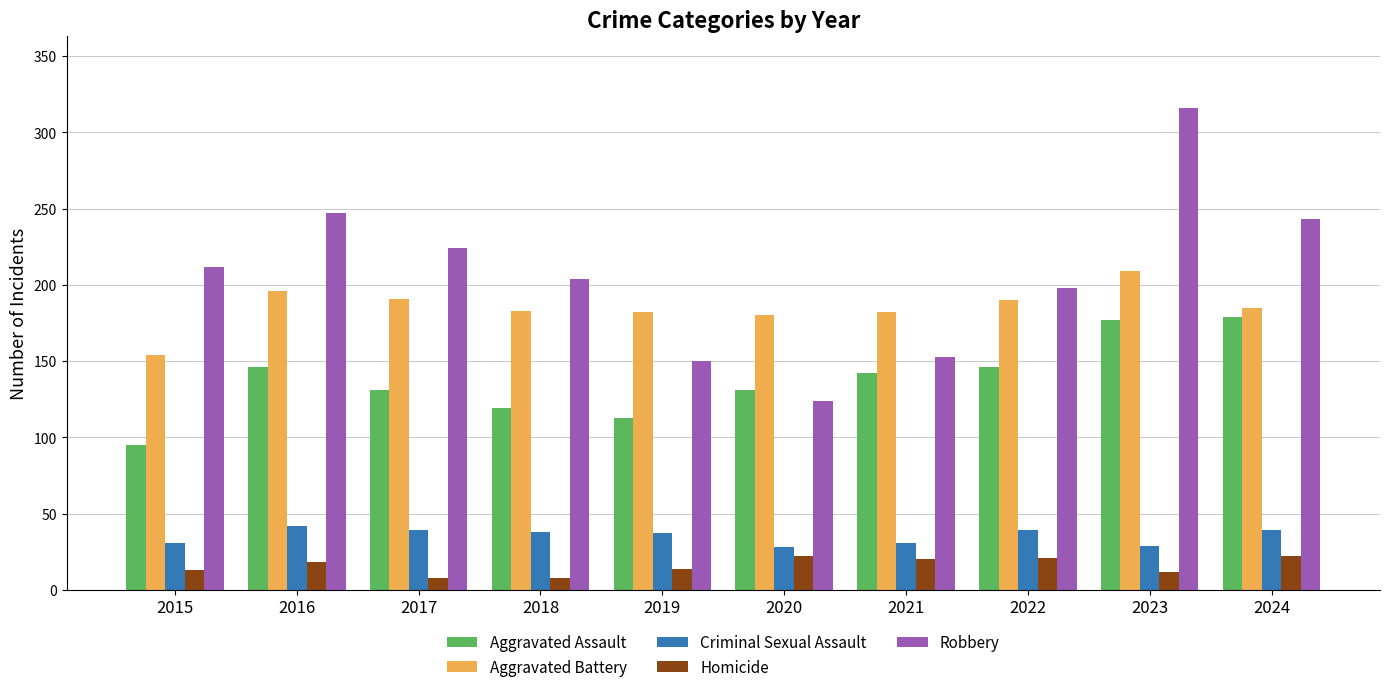

What is the approximate value of Criminal Sexual Assault at 2024?

39